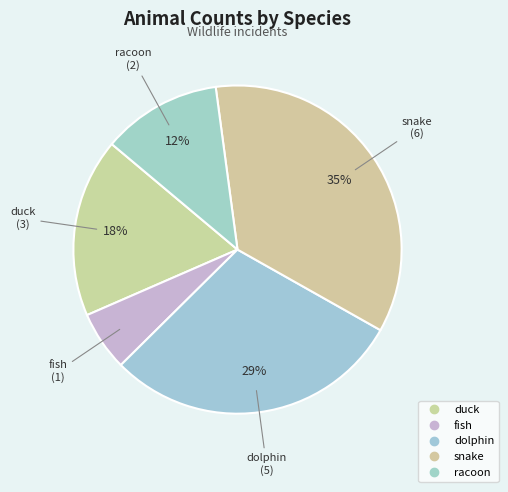

Count the number of slices in the pie.

5